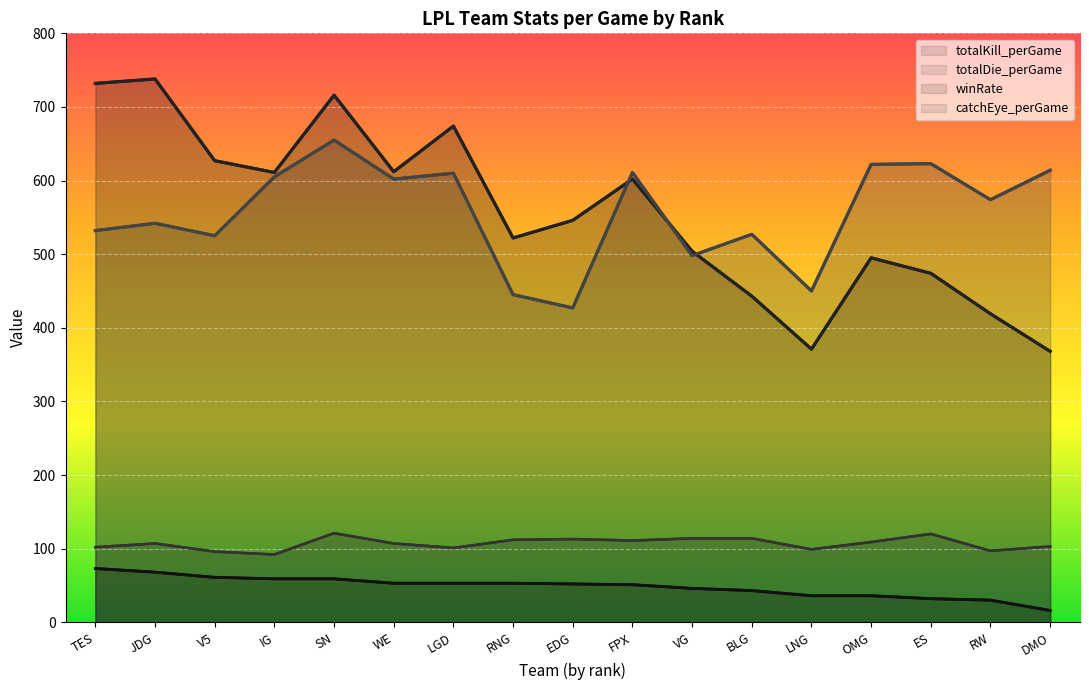

At which category is the sum across all series the highest?

SN